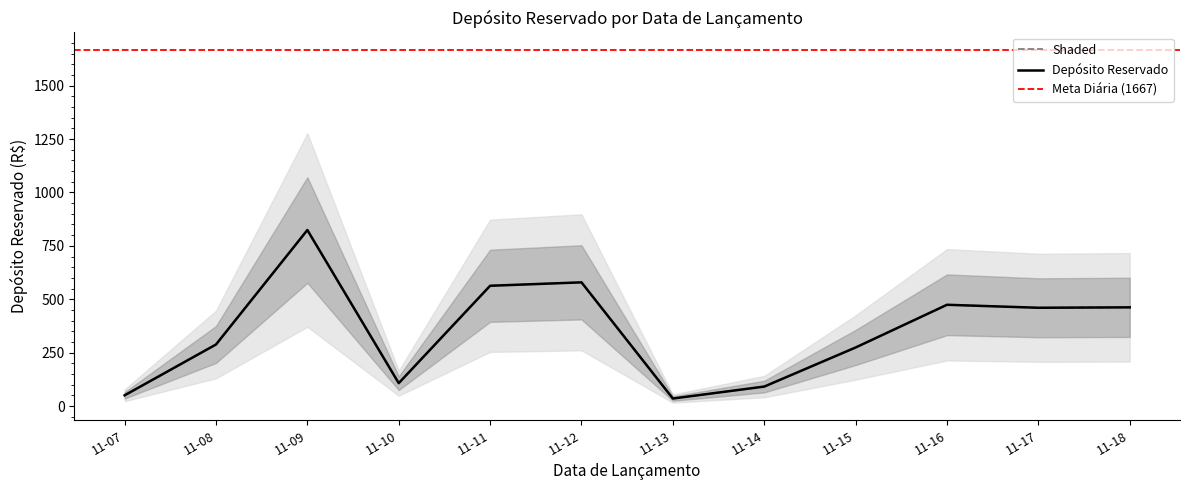

Approximately how many times larger is the value at 11-13 compared to 11-17?

0.1